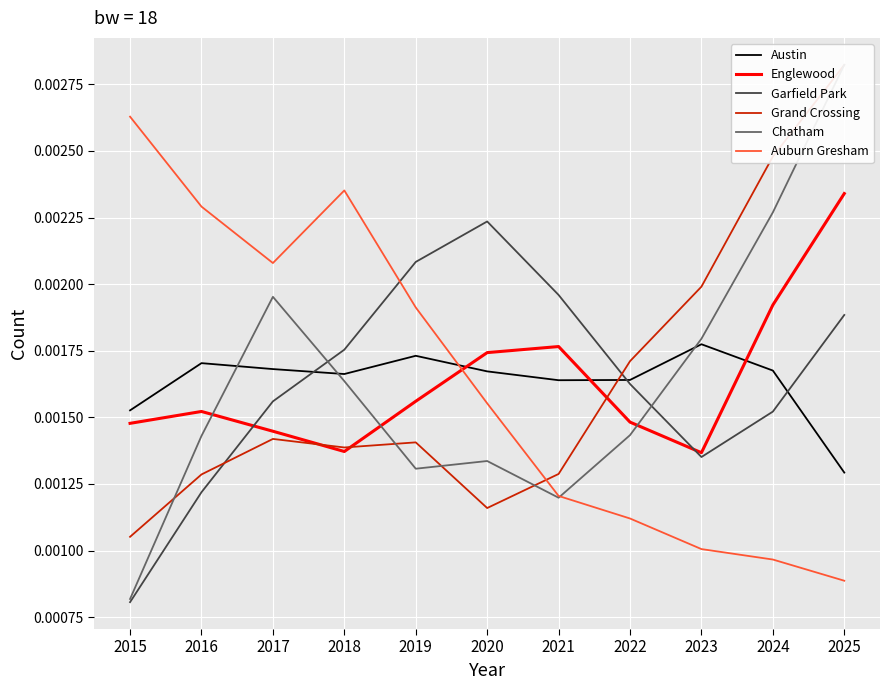

Which series has the largest total across all categories?

Austin